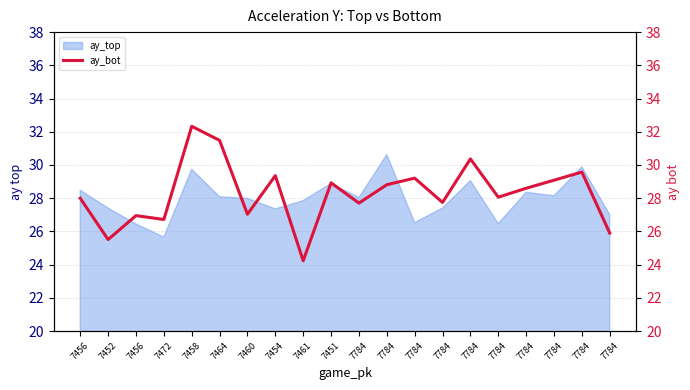

What is the change in value from 7784 to 7784?

-2.7